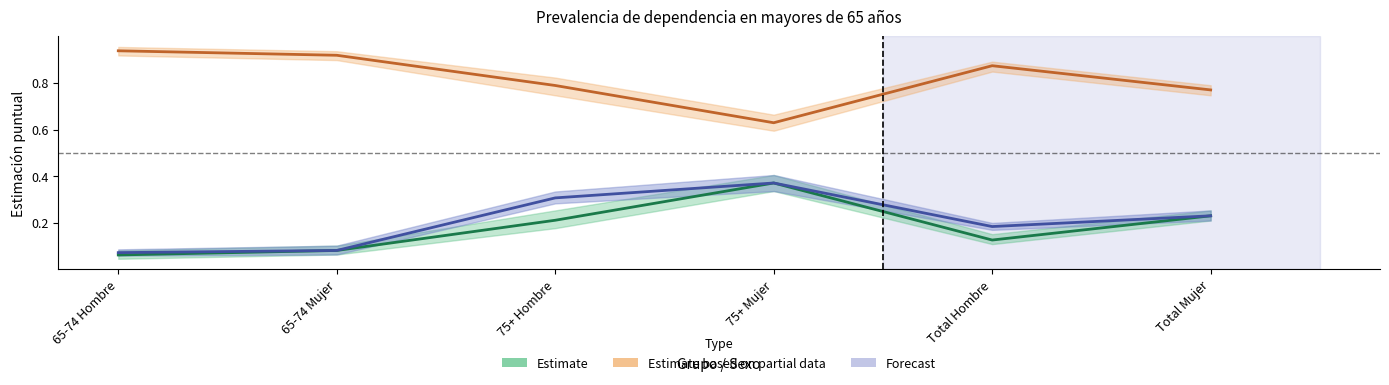

Does the chart display data point markers on the line(s)?

No